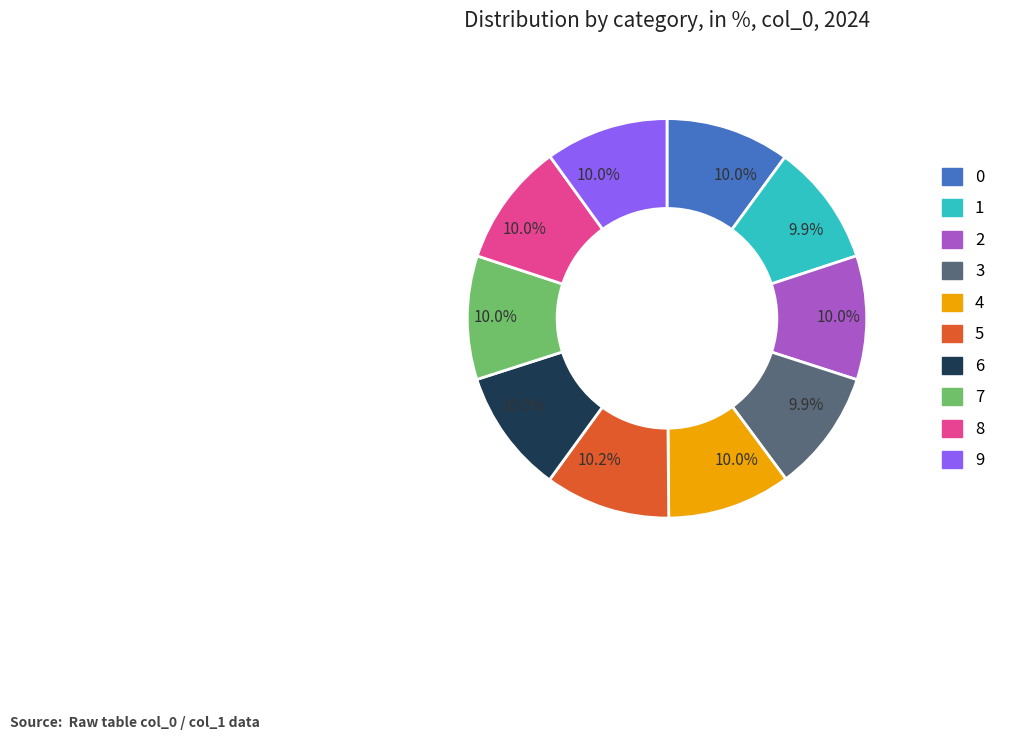

Is there a majority slice in this chart?

No